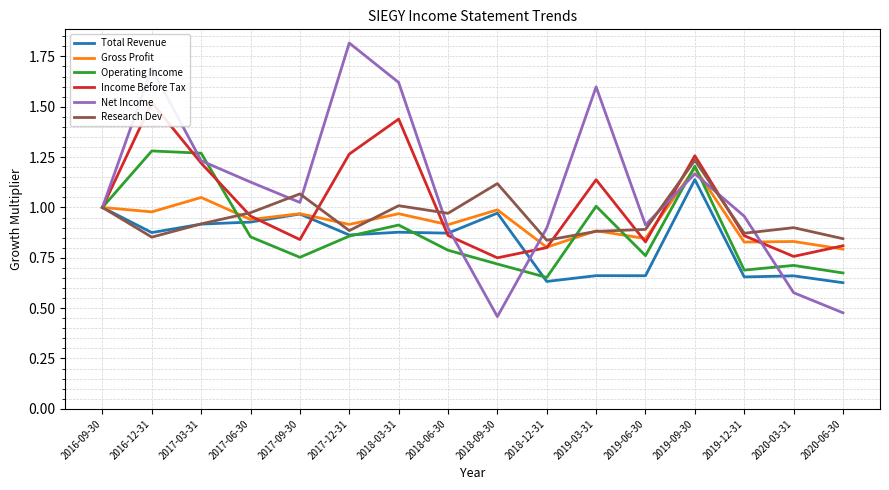

At how many categories does at least one series exceed 1?

9